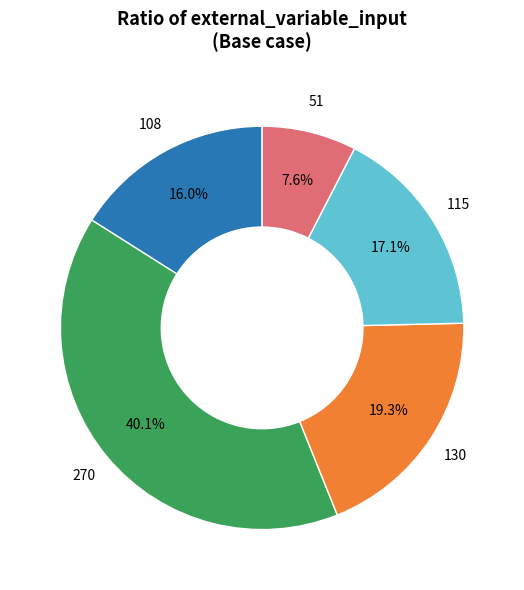

Is there any slice that represents more than half of the pie?

No